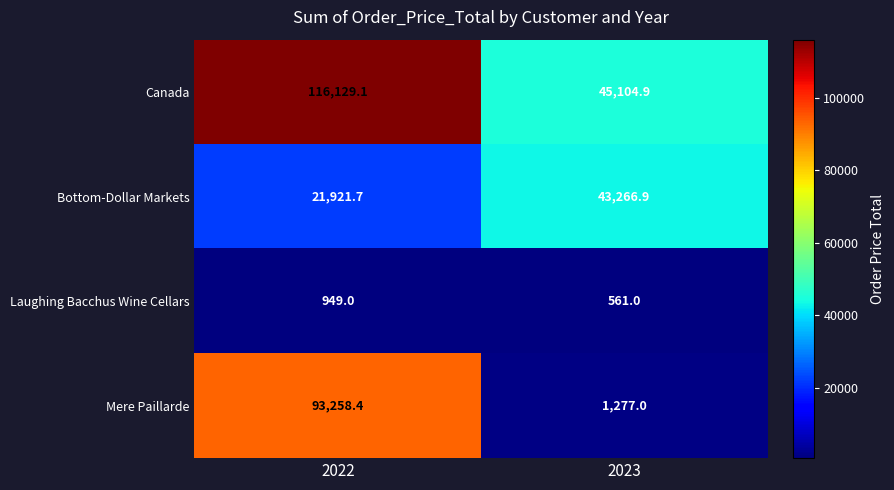

How many series are shown in this chart?

4